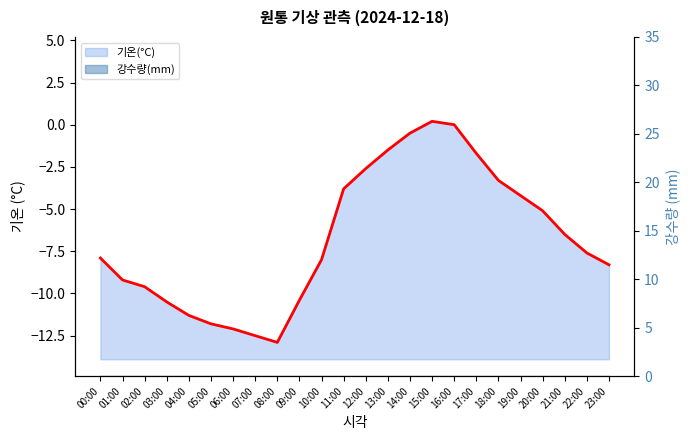

List the labels in order of value, largest first.

15:00, 16:00, 14:00, 13:00, 17:00, 12:00, 18:00, 11:00, 19:00, 20:00, 21:00, 22:00, 00:00, 10:00, 23:00, 01:00, 02:00, 09:00, 03:00, 04:00, 05:00, 06:00, 07:00, 08:00